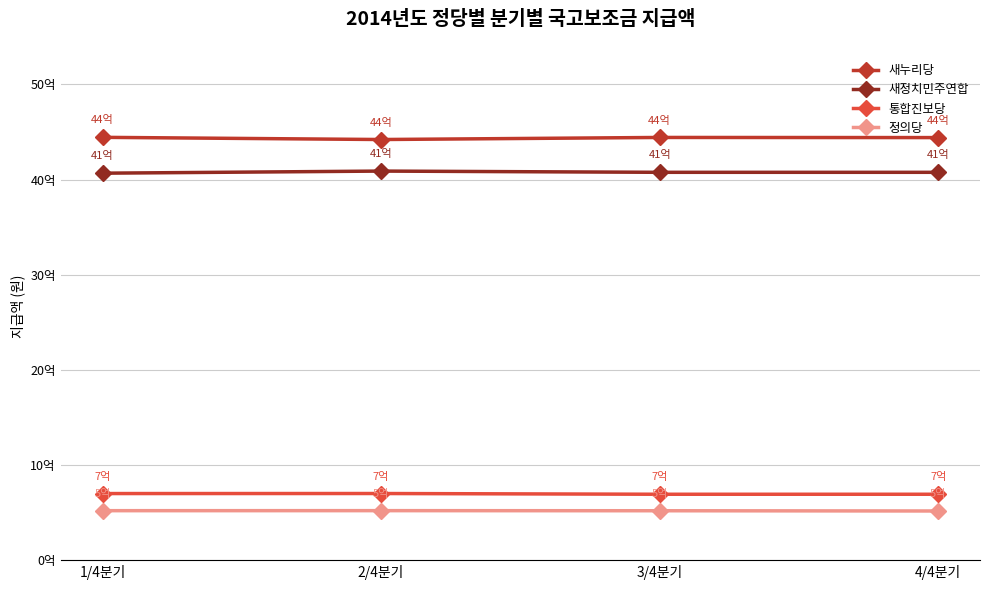

Rank the series at 1/4분기 from highest to lowest value.

새누리당, 새정치민주연합, 통합진보당, 정의당